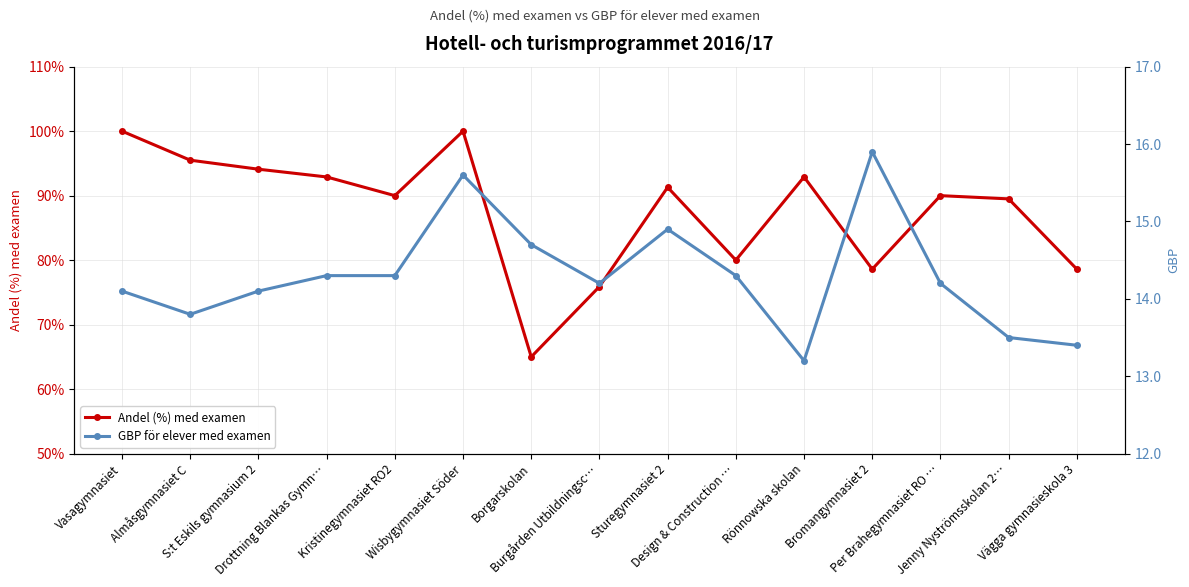

What are all the series names shown in the legend?

Andel (%) med examen, GBP för elever med examen